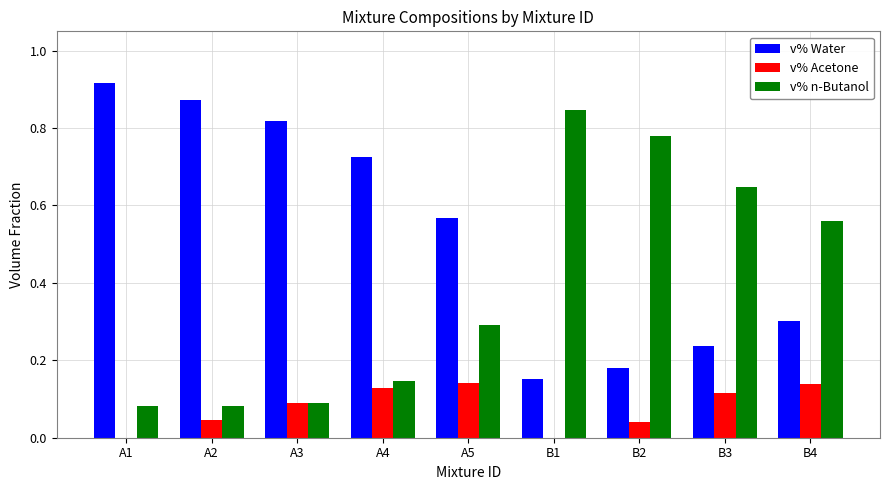

What is the sum of all v% n-Butanol values?

3.5